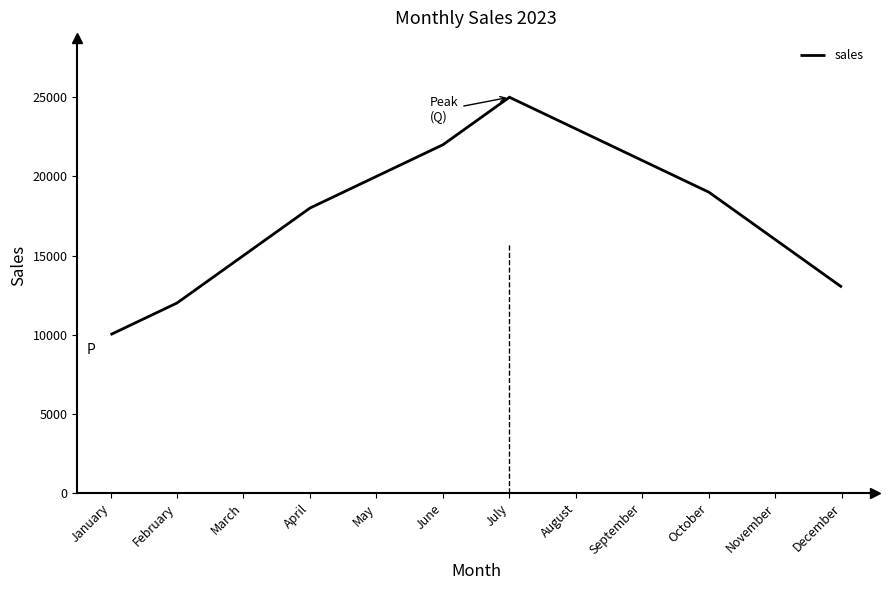

Reading right to left, what are all the values shown in this chart?

December=13000	November=16000	October=19000	September=21000	August=23000	July=25000	June=22000	May=20000	April=18000	March=15000	February=12000	January=10000